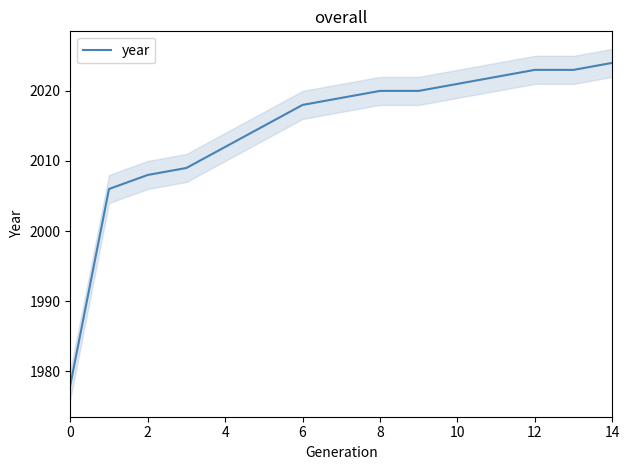

Count the number of categories in the chart.

15